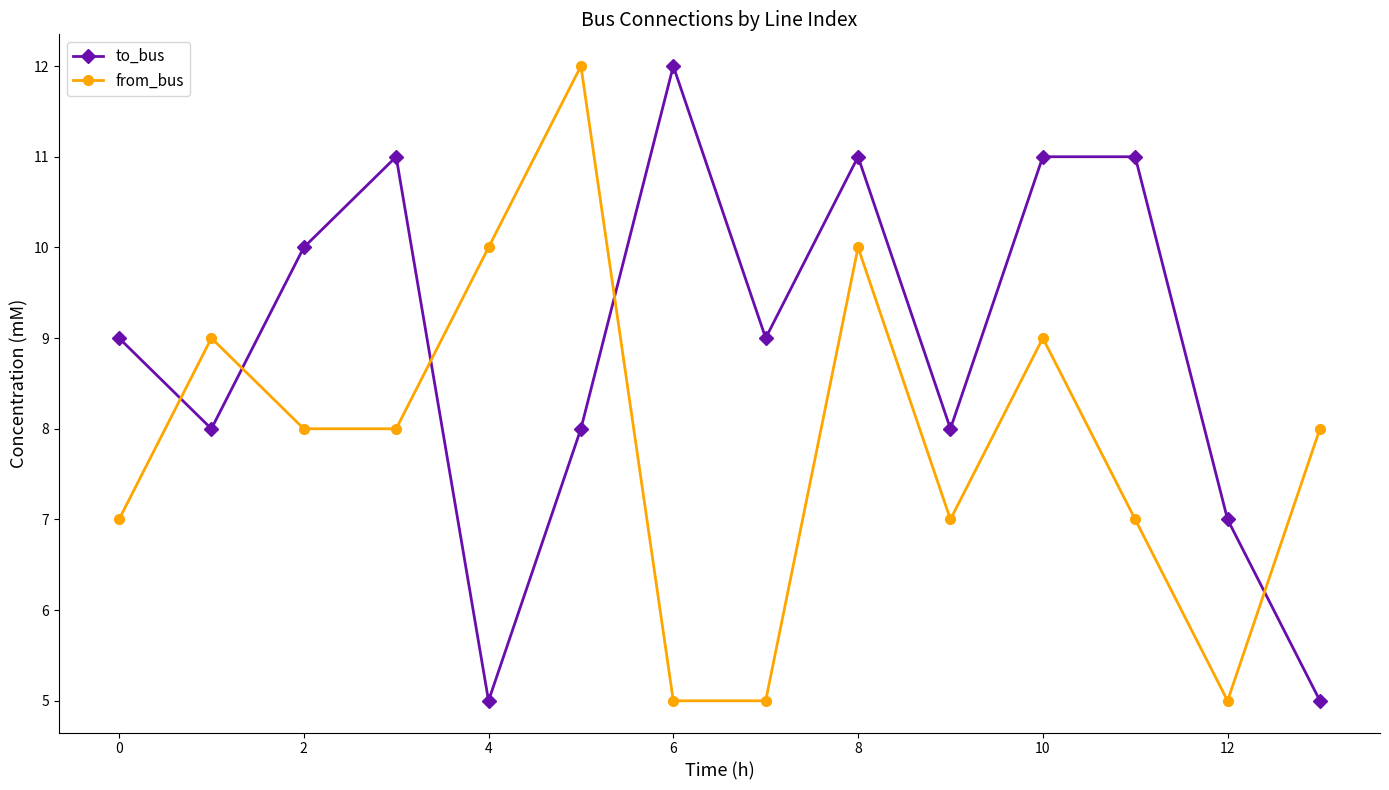

Which series has the largest total across all categories?

to_bus